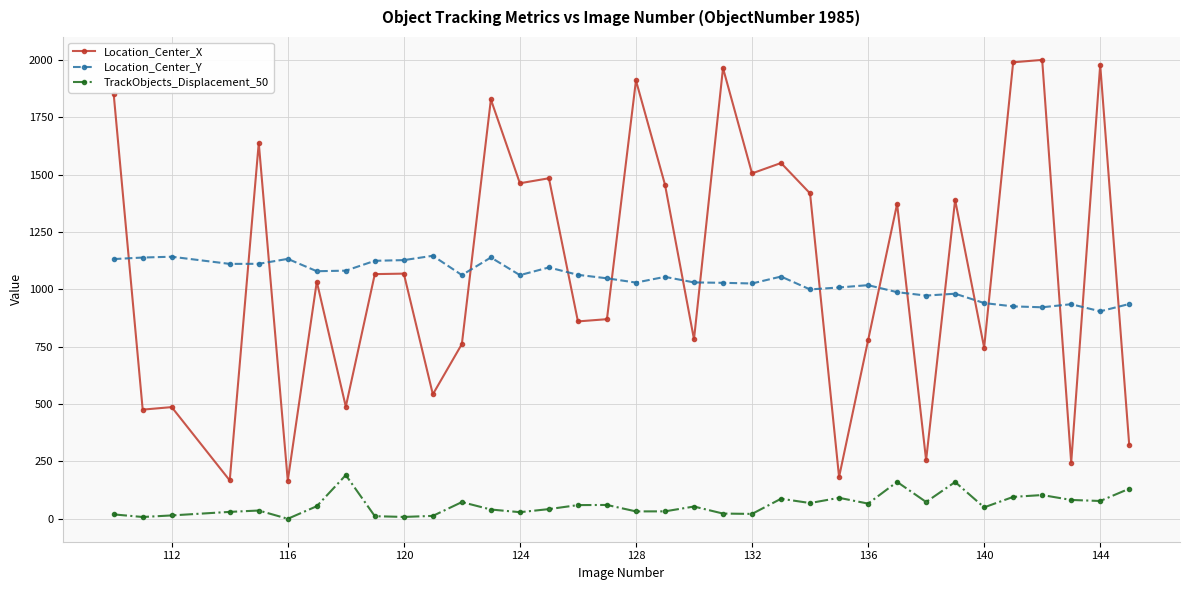

What is the value of the Location_Center_Y point at the 35th from the left?

936.5